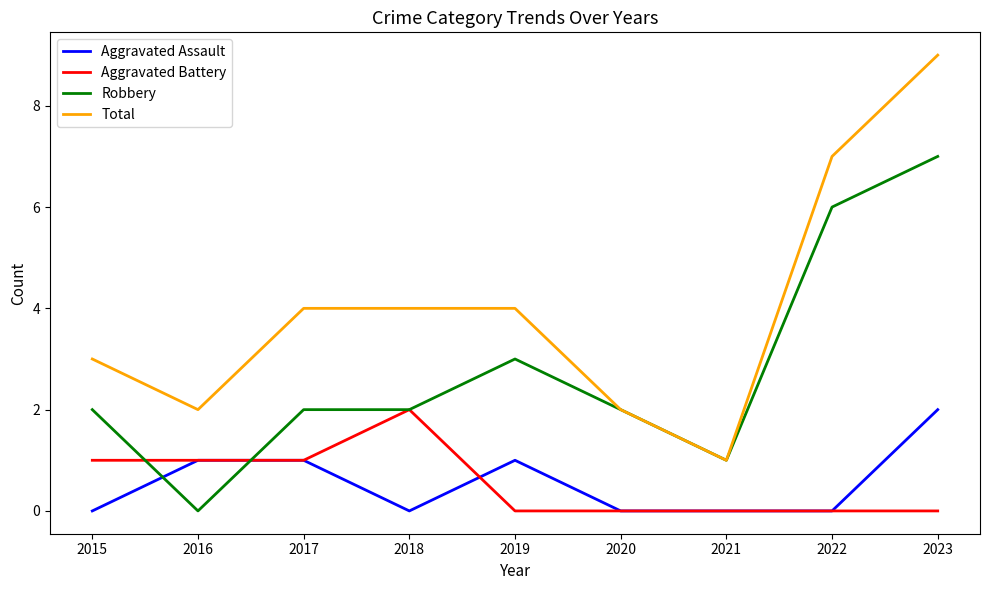

The Aggravated Assault series shows 1 at 2016. True or false?

True